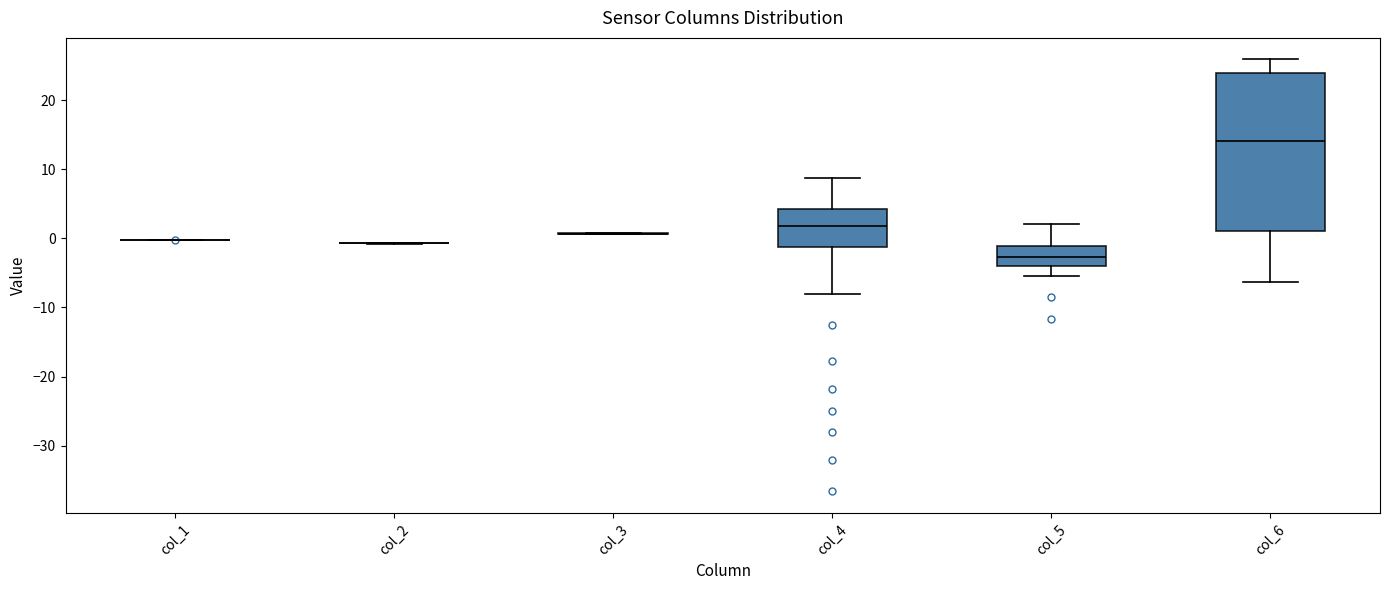

Comparing the boxes themselves (not the whiskers), which one is the tallest?

col_6